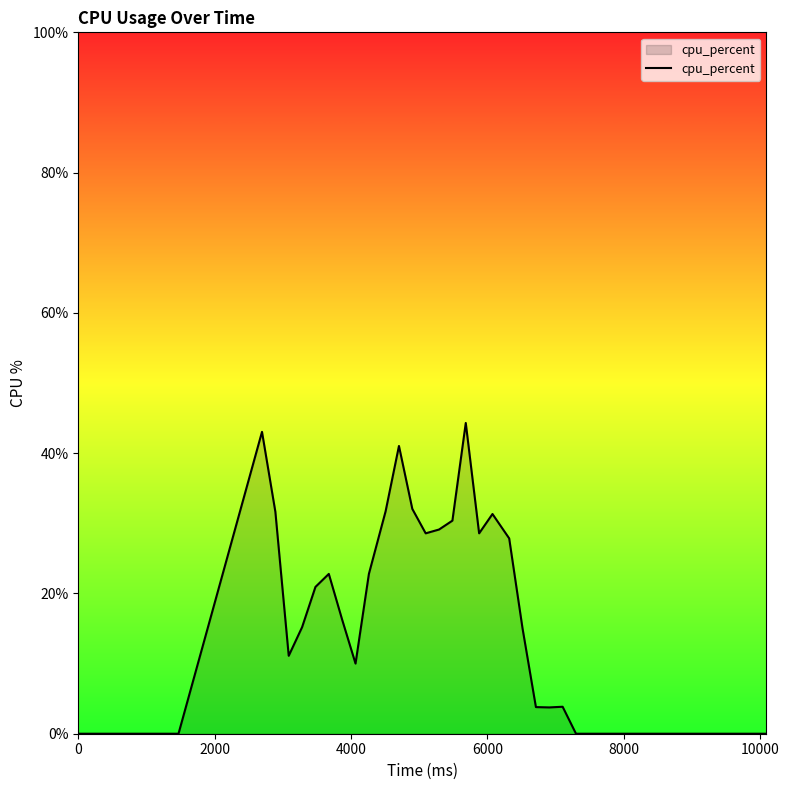

What is the maximum value shown in the chart?

44.3